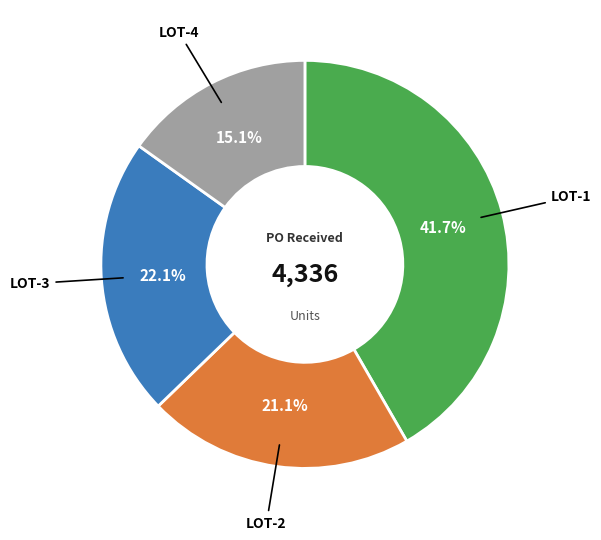

Is there a majority slice in this chart?

No